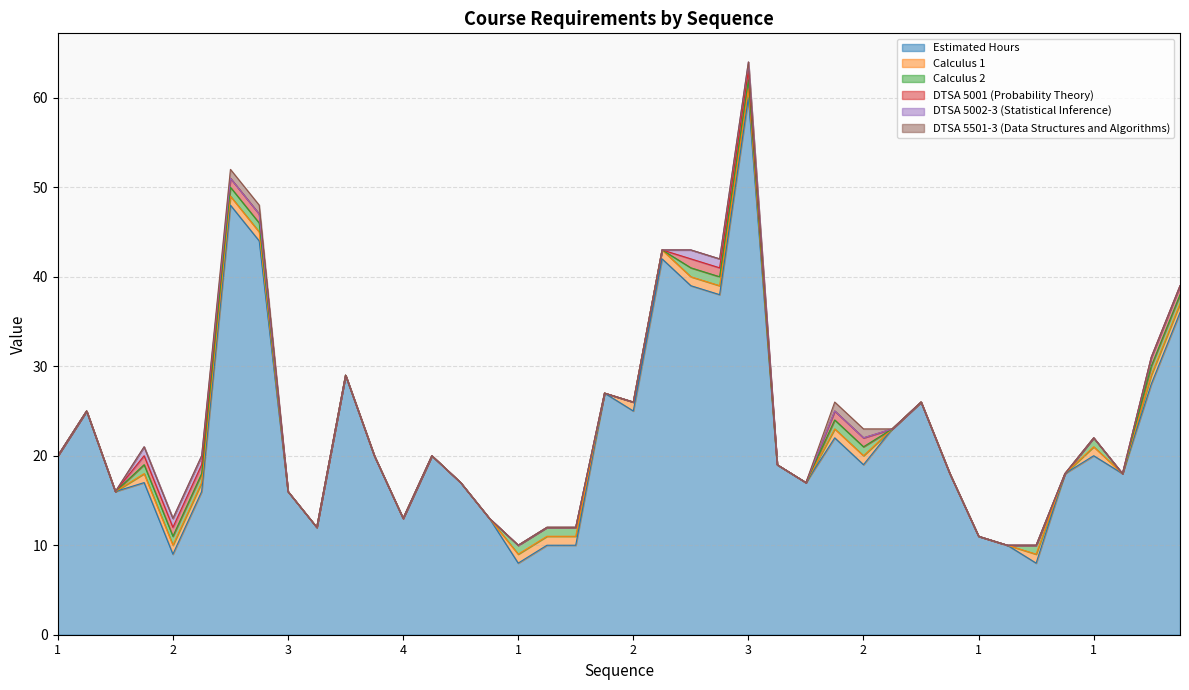

How many lines are shown in the chart?

6